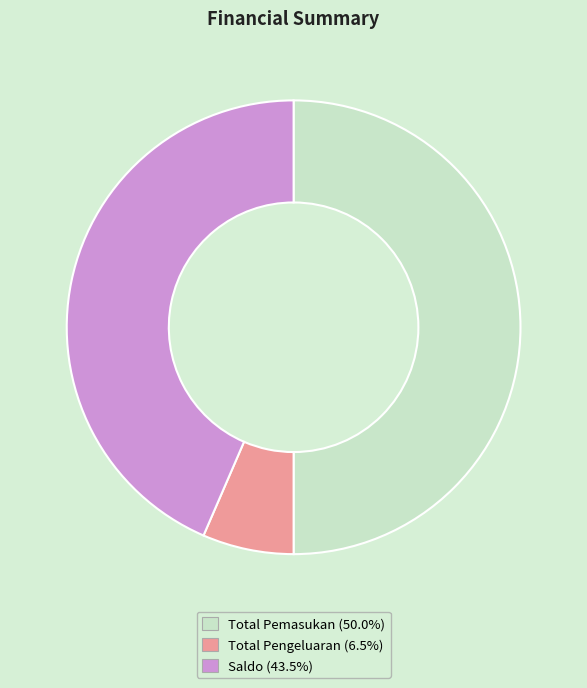

How many segments does this pie chart have?

3